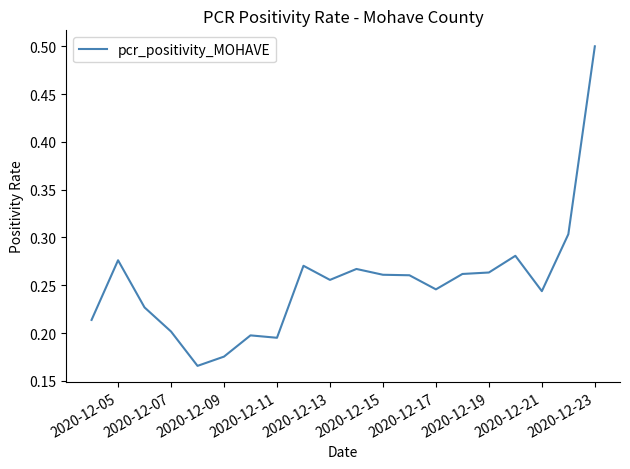

Does the chart have visible grid lines?

No